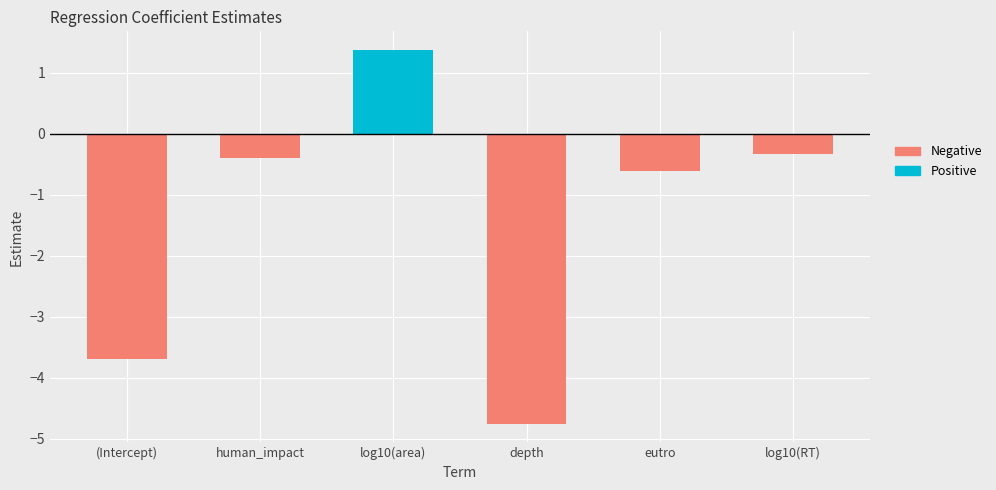

The Negative series shows -0.6 at eutro. True or false?

True